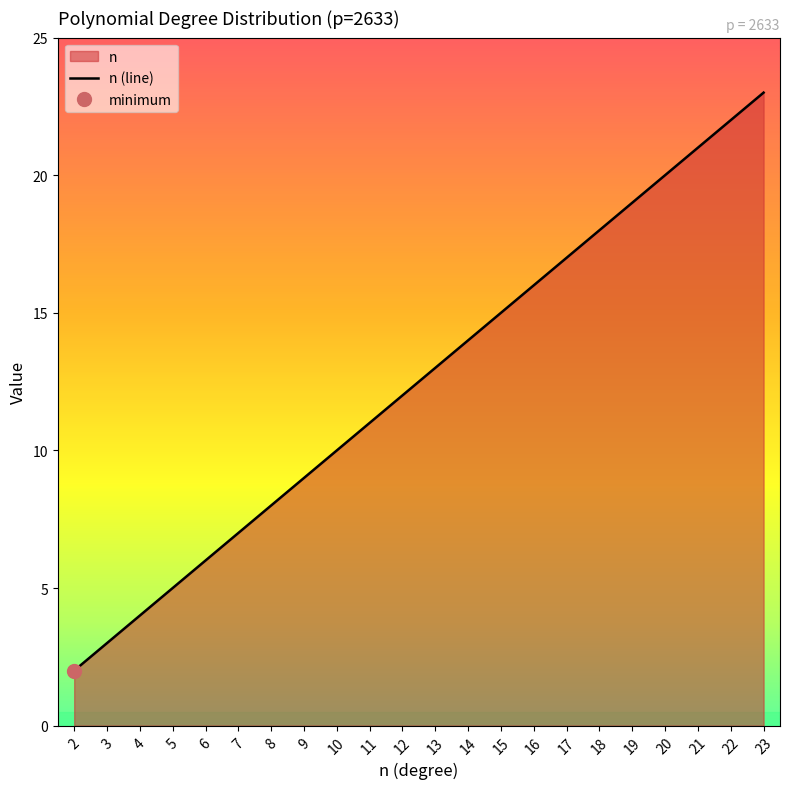

Which category has the highest value across all series?

23